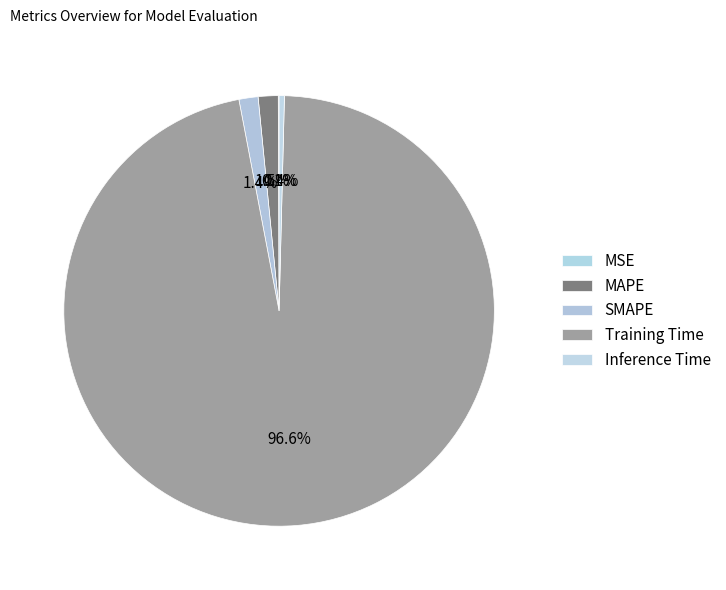

Combined, do MSE and MAPE account for over 50%?

No